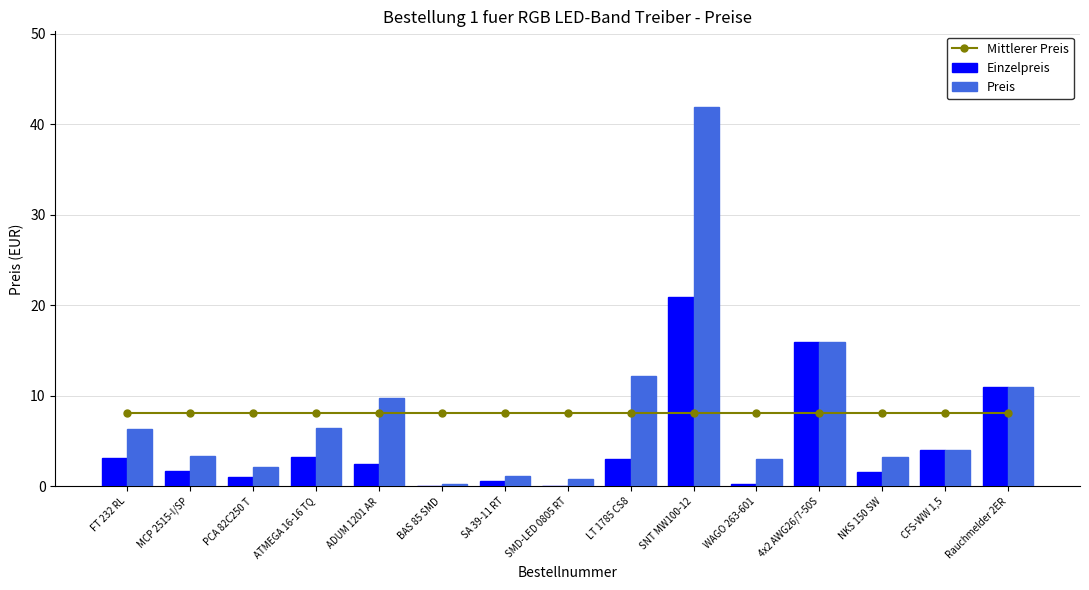

What is the average value of the Preis series?

8.1